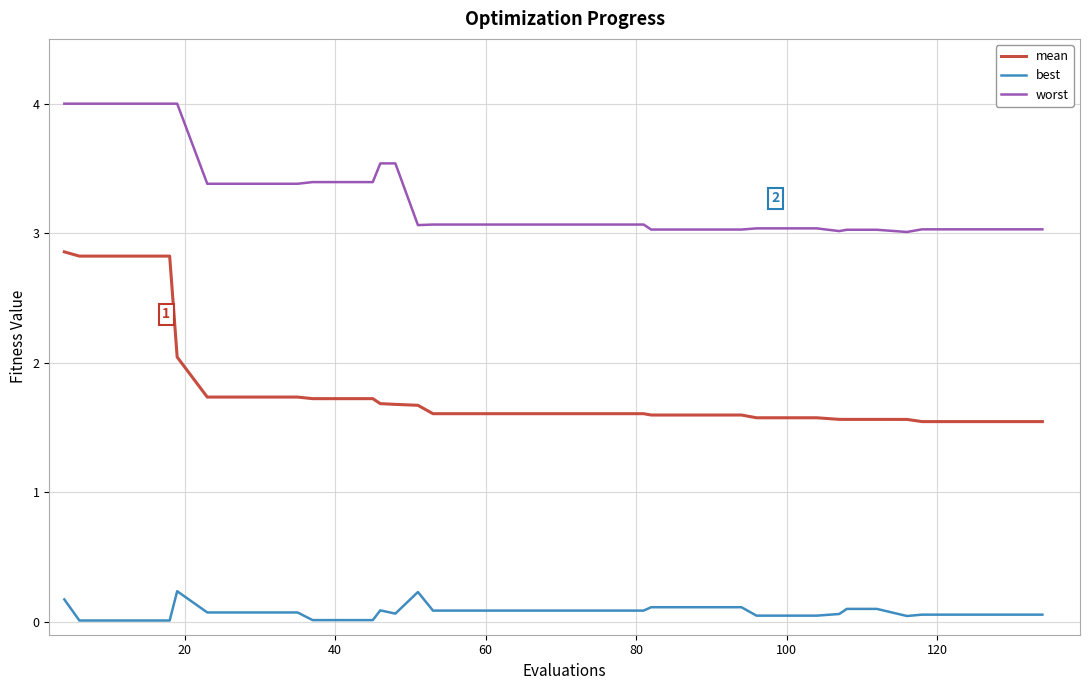

Which series has the largest total across all categories?

worst